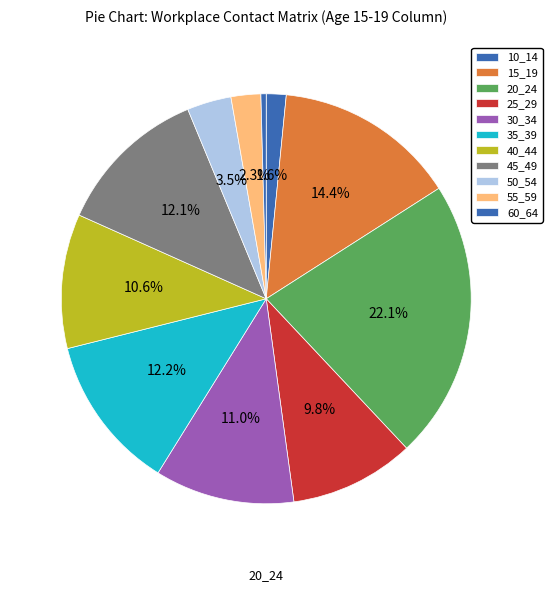

The 50_54 slice represents 3% of the pie. True or false?

True